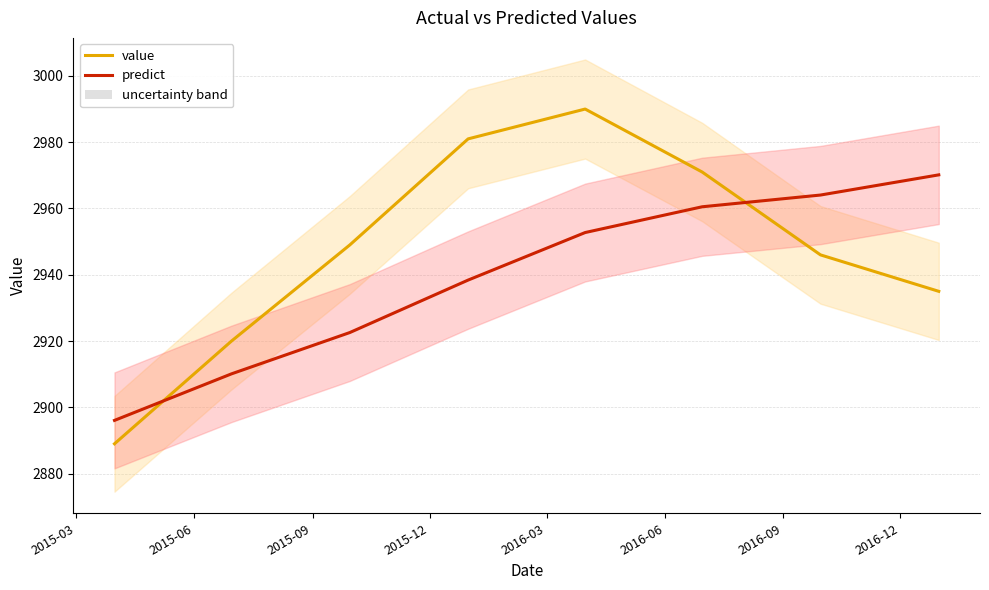

What are all the series names shown in the legend?

value, predict